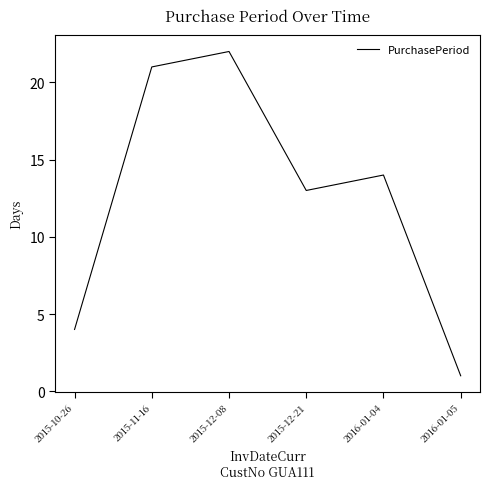

What position from the right is 2015-11-16?

5